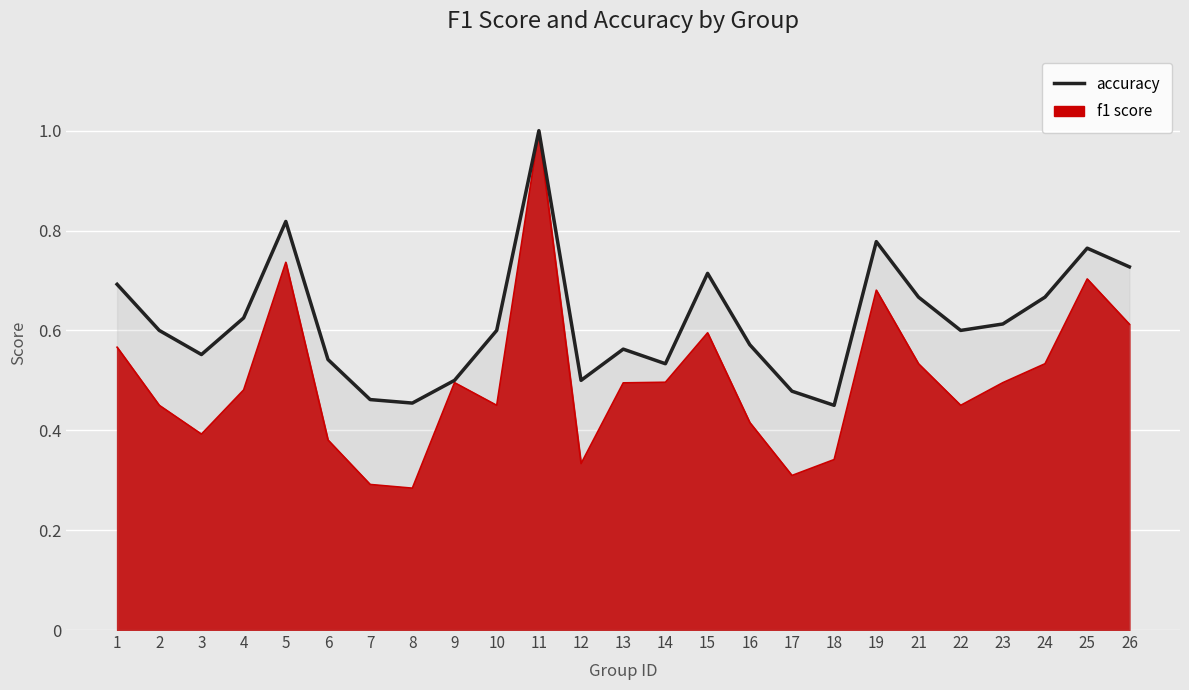

Reading left to right, what are all the values shown in this chart?

accuracy: 1=0.7	2=0.6	3=0.6	4=0.6	5=0.8	6=0.5	7=0.5	8=0.5	9=0.5	10=0.6	11=1.0	12=0.5	13=0.6	14=0.5	15=0.7	16=0.6	17=0.5	18=0.5	19=0.8	21=0.7	22=0.6	23=0.6	24=0.7	25=0.8	26=0.7
f1: 1=0.6	2=0.5	3=0.4	4=0.5	5=0.7	6=0.4	7=0.3	8=0.3	9=0.5	10=0.5	11=1.0	12=0.3	13=0.5	14=0.5	15=0.6	16=0.4	17=0.3	18=0.3	19=0.7	21=0.5	22=0.5	23=0.5	24=0.5	25=0.7	26=0.6